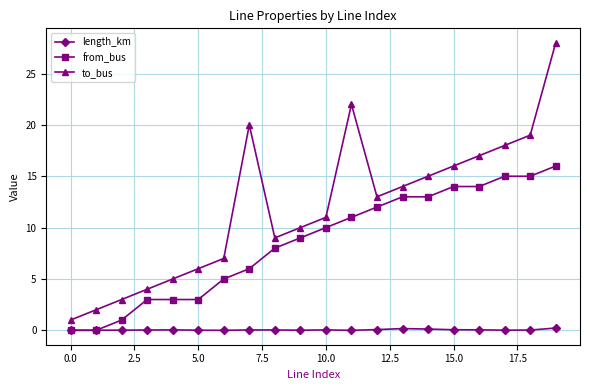

What is the difference between the maximum and minimum values in the to_bus series?

27.0